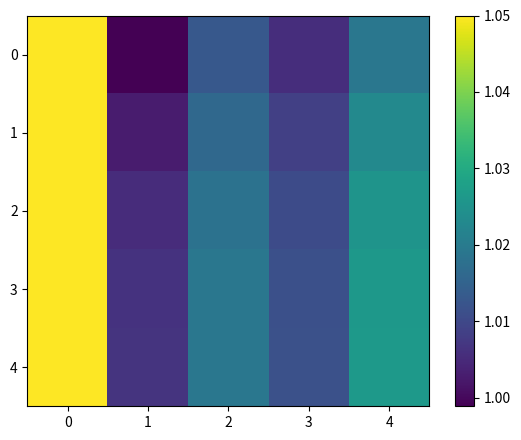

Reading left to right, list all the values displayed in this chart.

0: 0=1.1	1=1.0	2=1.0	3=1.0	4=1.0
1: 0=1.1	1=1.0	2=1.0	3=1.0	4=1.0
2: 0=1.1	1=1.0	2=1.0	3=1.0	4=1.0
3: 0=1.1	1=1.0	2=1.0	3=1.0	4=1.0
4: 0=1.1	1=1.0	2=1.0	3=1.0	4=1.0